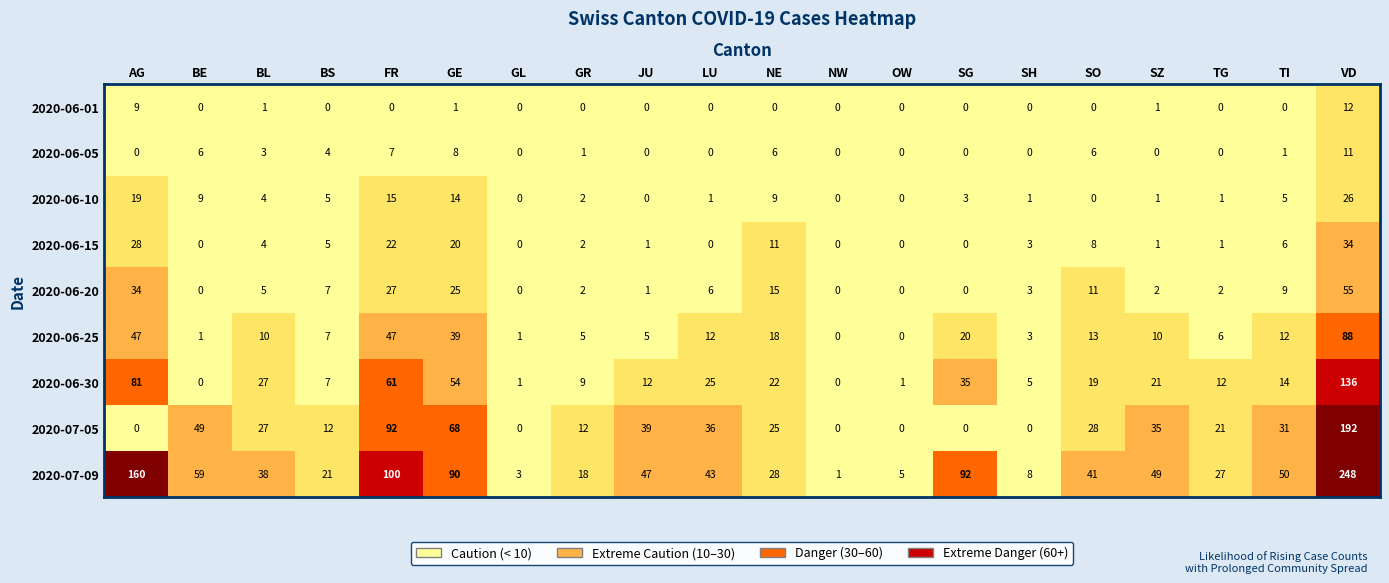

List the series in order of their peak value, highest first.

2020-07-09, 2020-07-05, 2020-06-30, 2020-06-25, 2020-06-20, 2020-06-15, 2020-06-10, 2020-06-01, 2020-06-05